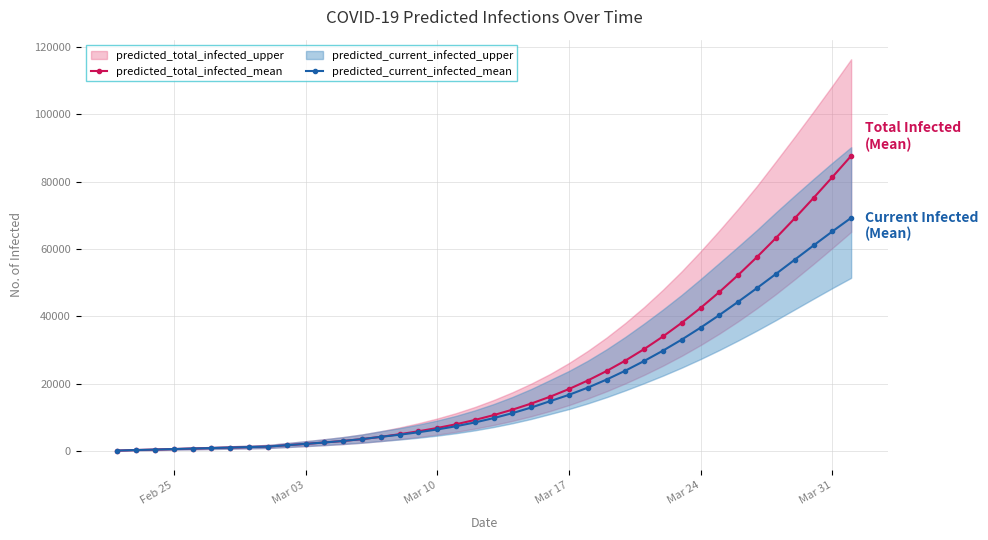

What is the highest value of the predicted_total_infected_mean series?

87659